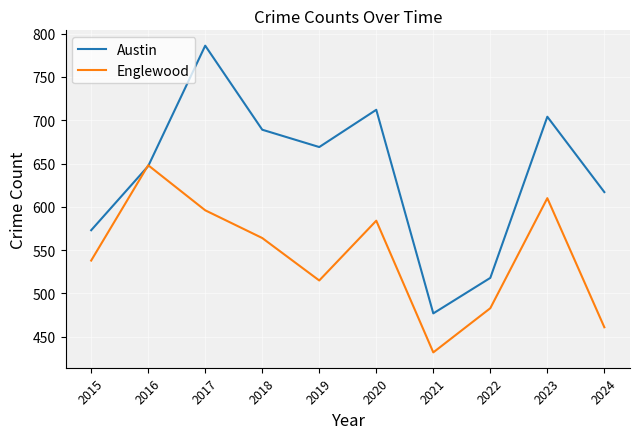

List the series in order of their peak value, highest first.

Austin, Englewood